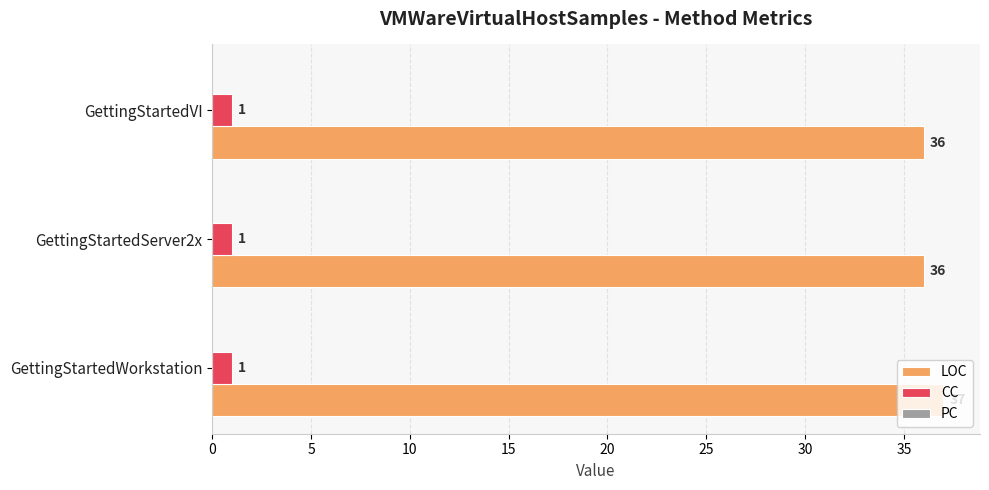

What is the average value of the CC series?

1